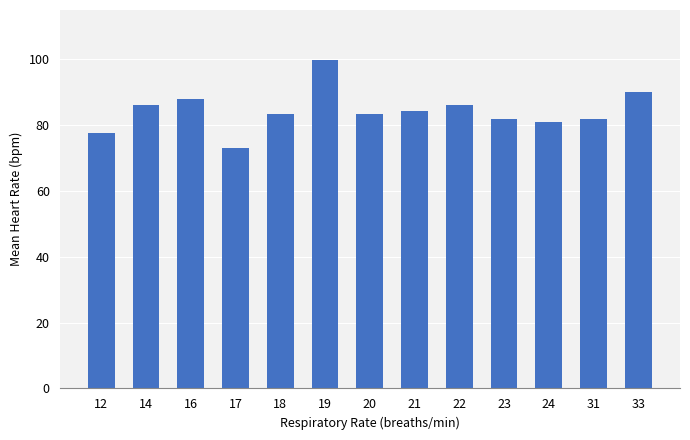

What is the difference between the values at 18 and 31?

1.3